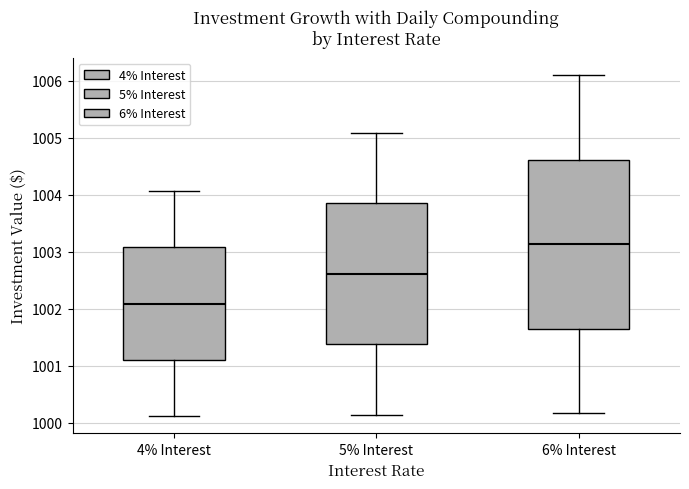

Which box is the tallest, from its lower edge to its upper edge?

6% Interest